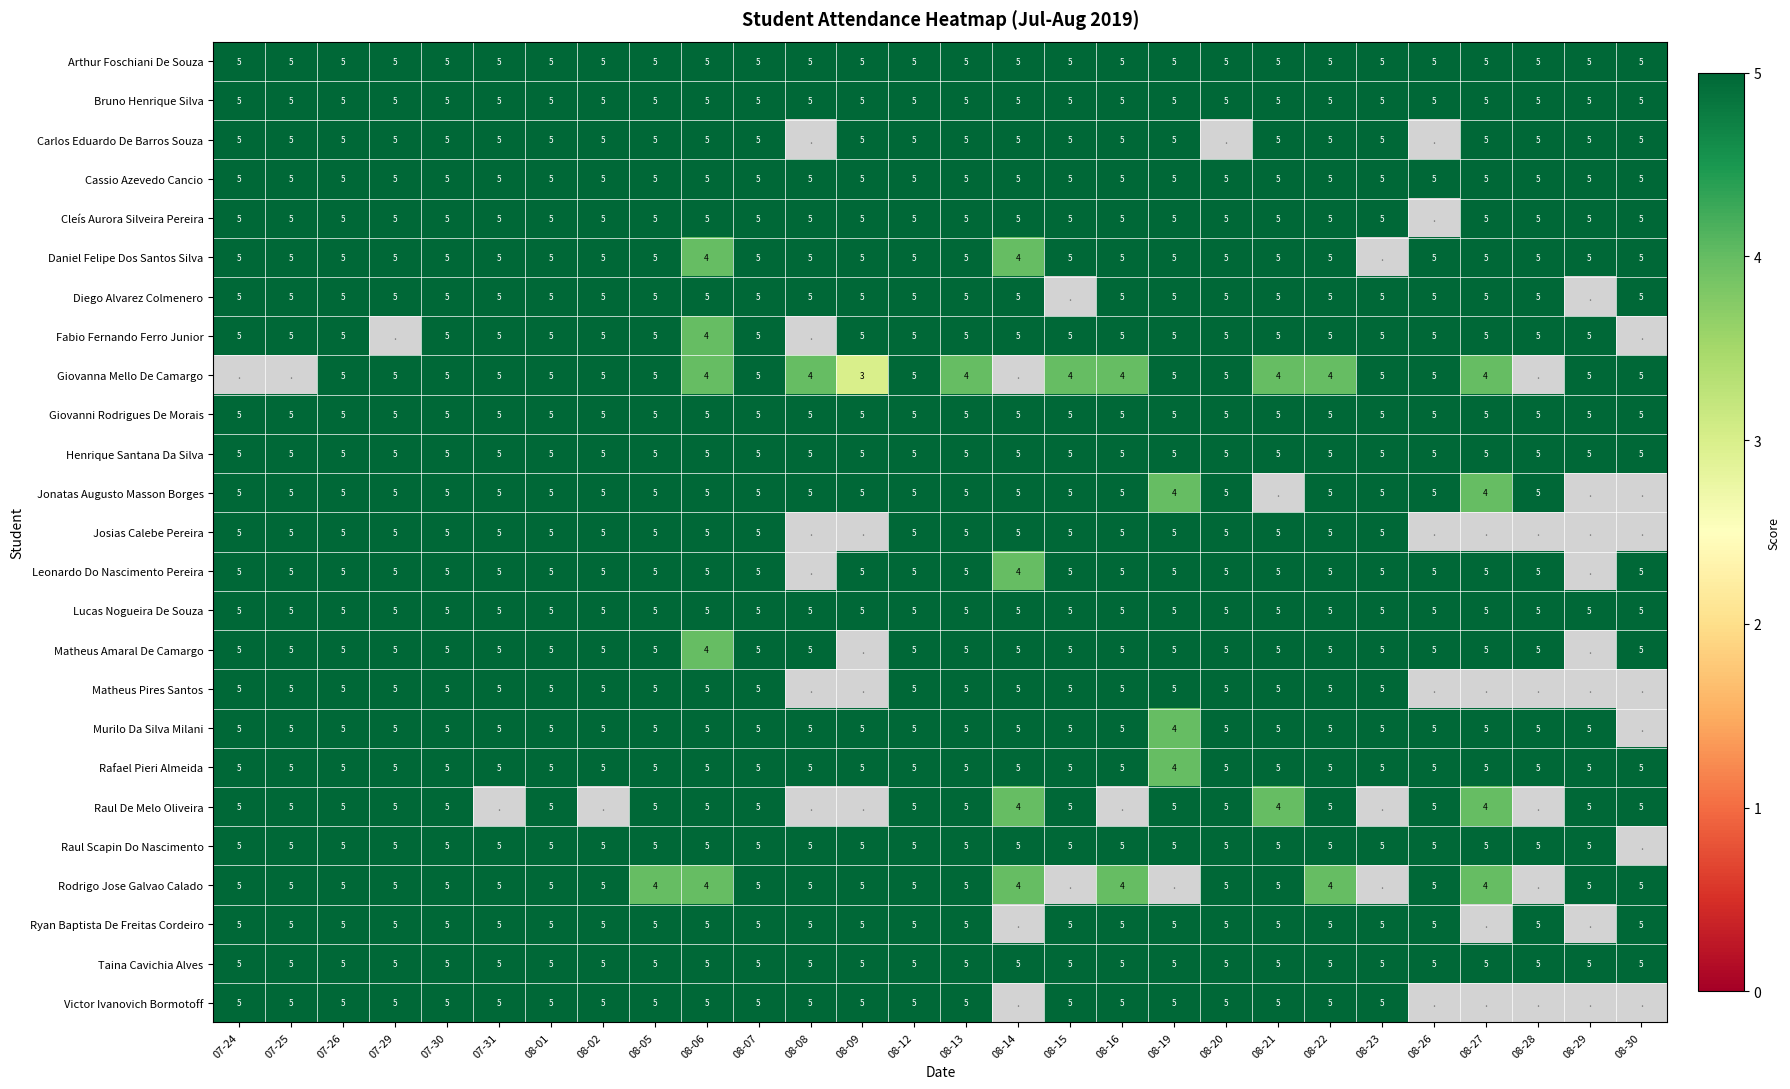

What is the approximate value of Taina Cavichia Alves at 08-09?

5